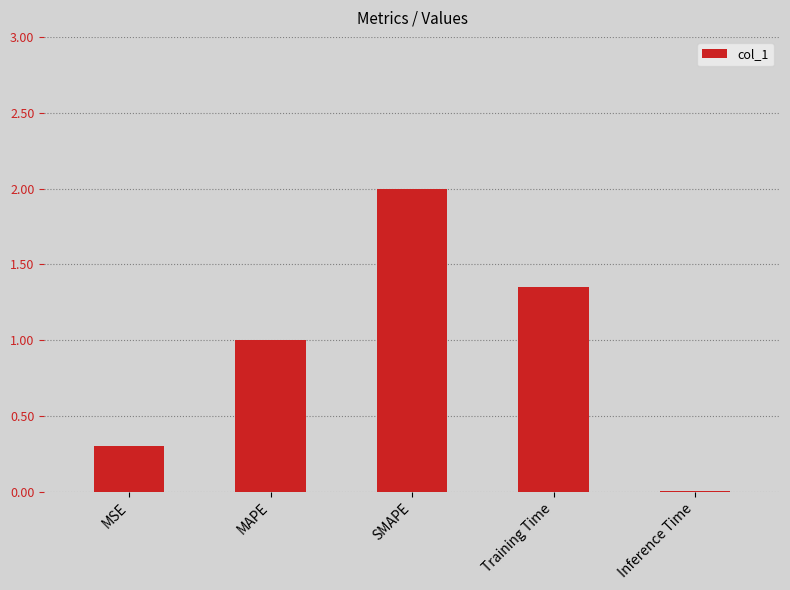

What is the average value?

0.9